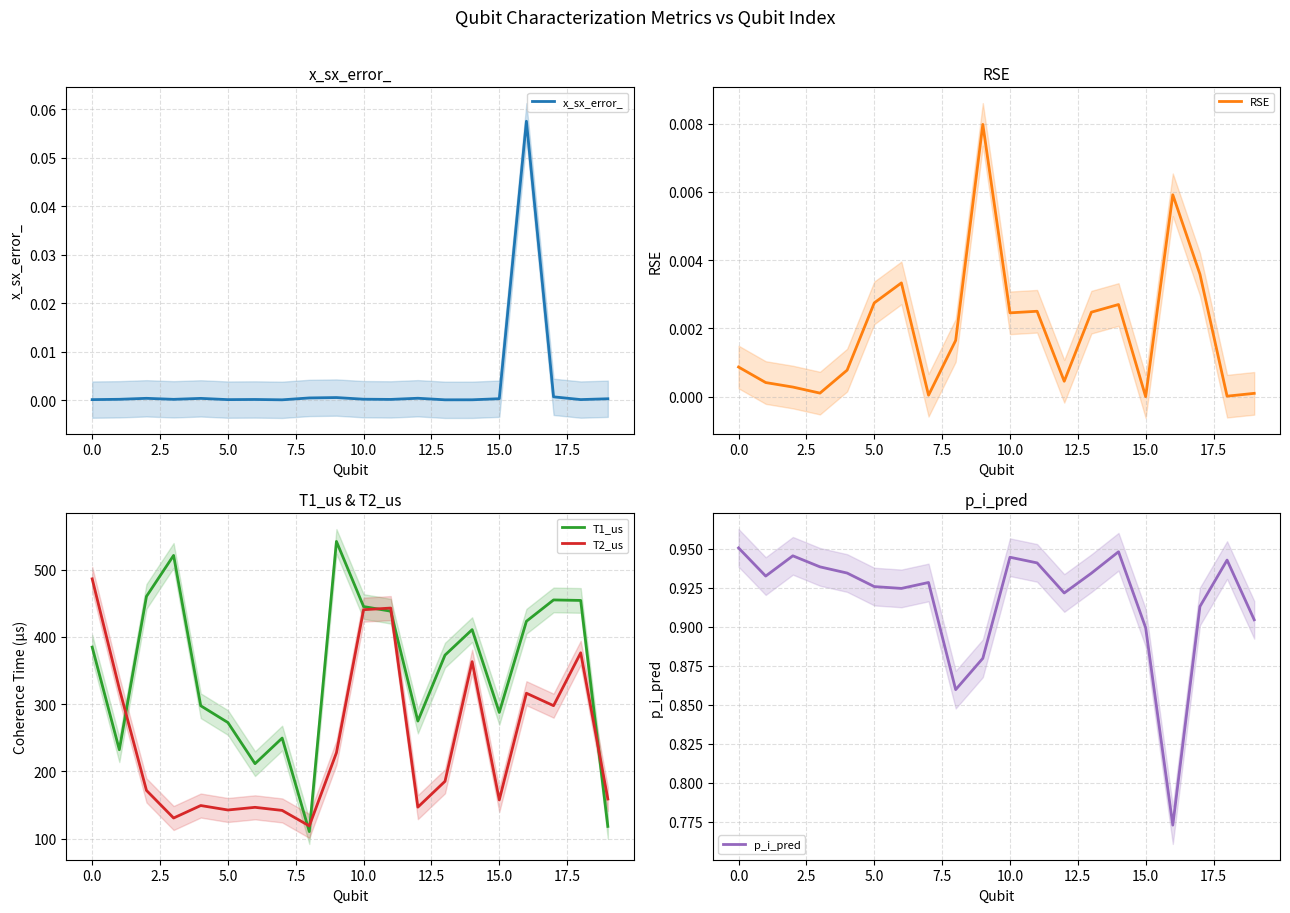

What is the sum of all T1_us values?

6962.6